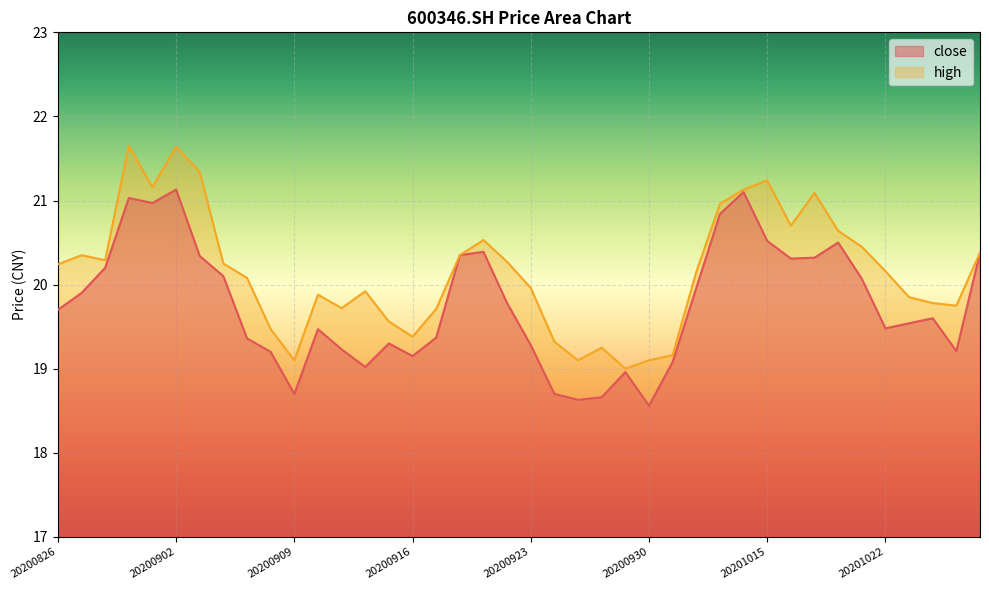

The high series shows 19.2 at 20200928. True or false?

True